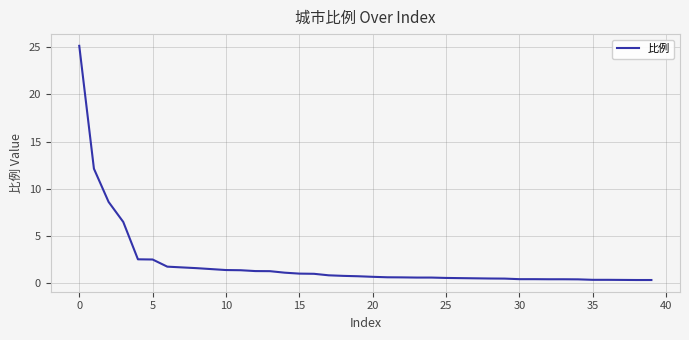

What is the greatest value displayed?

25.2